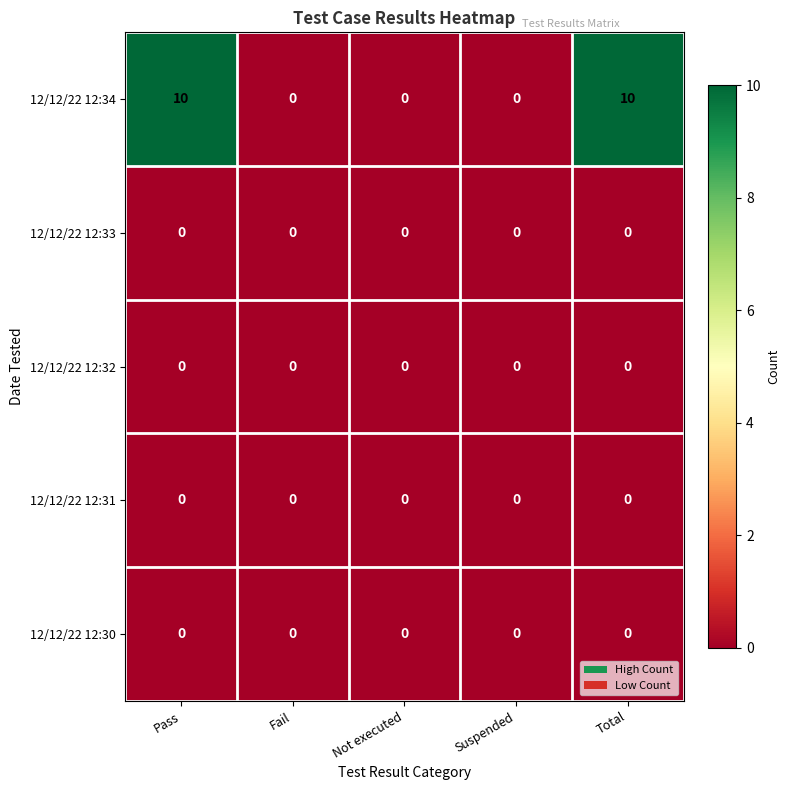

Which series has the largest total across all categories?

12/12/22 12:34